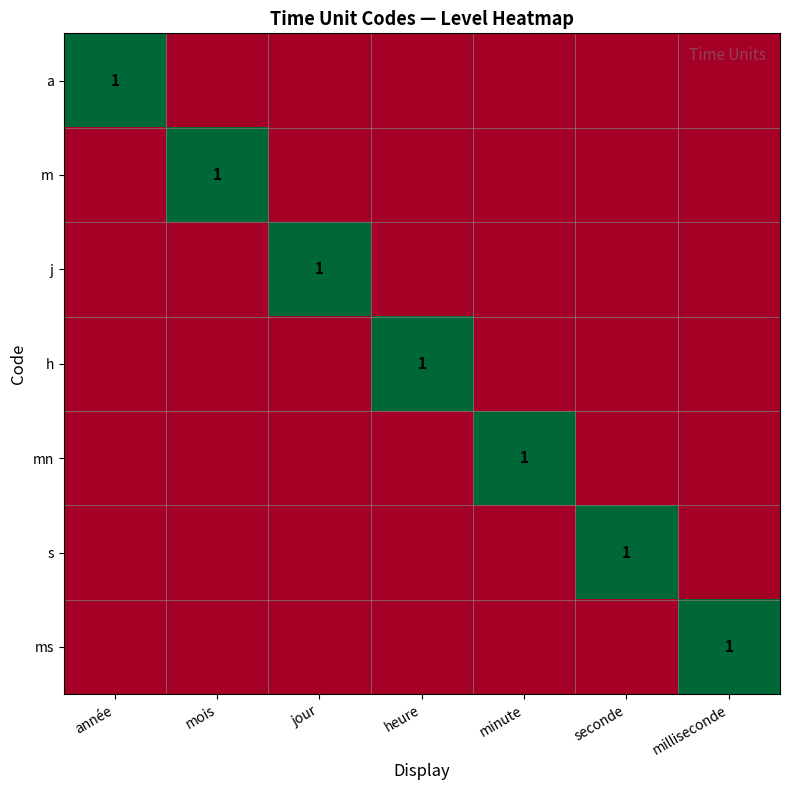

True or false: j has a value of 1 at jour.

True